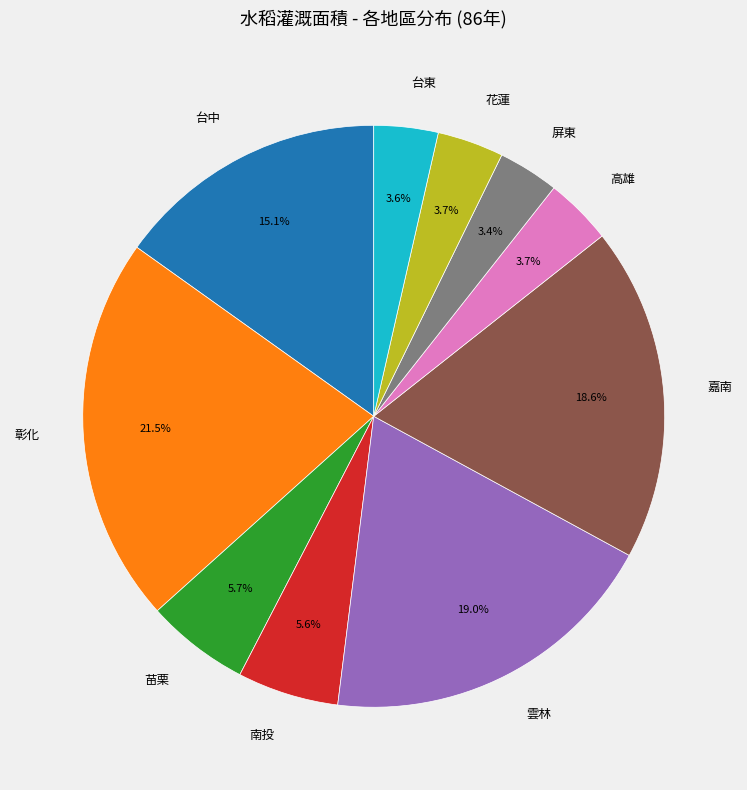

Which slice is the largest?

彰化